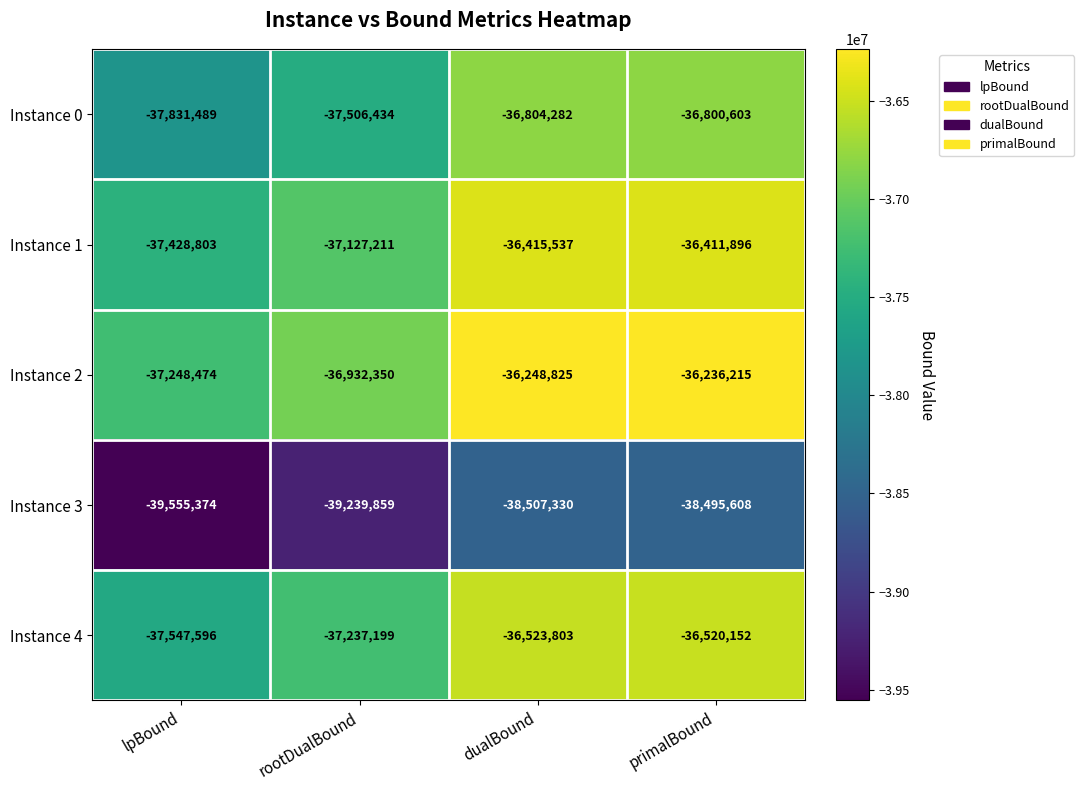

Which series has the widest spread of values?

Instance 3